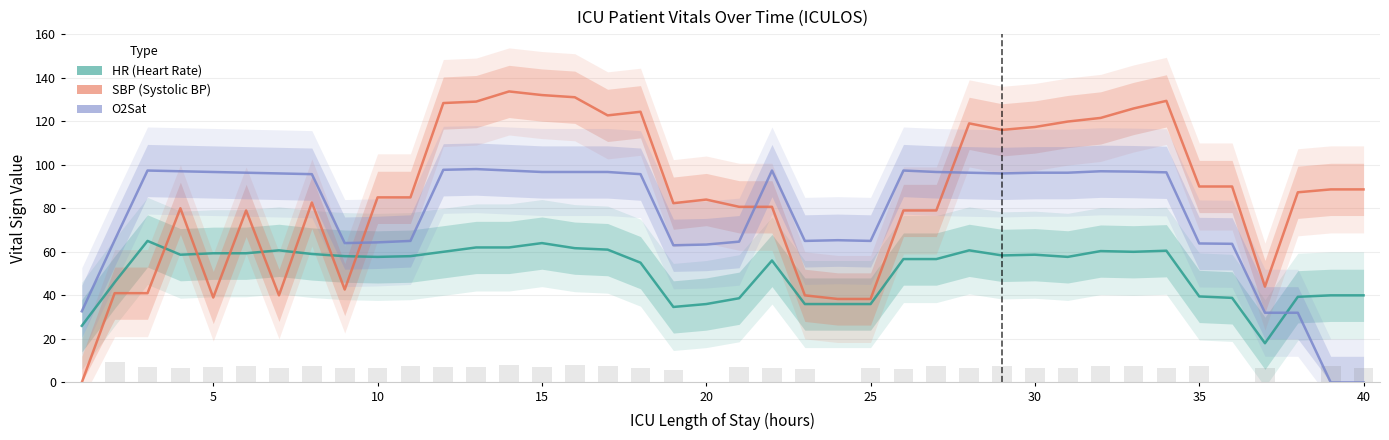

What is the average value of the HR series?

51.3